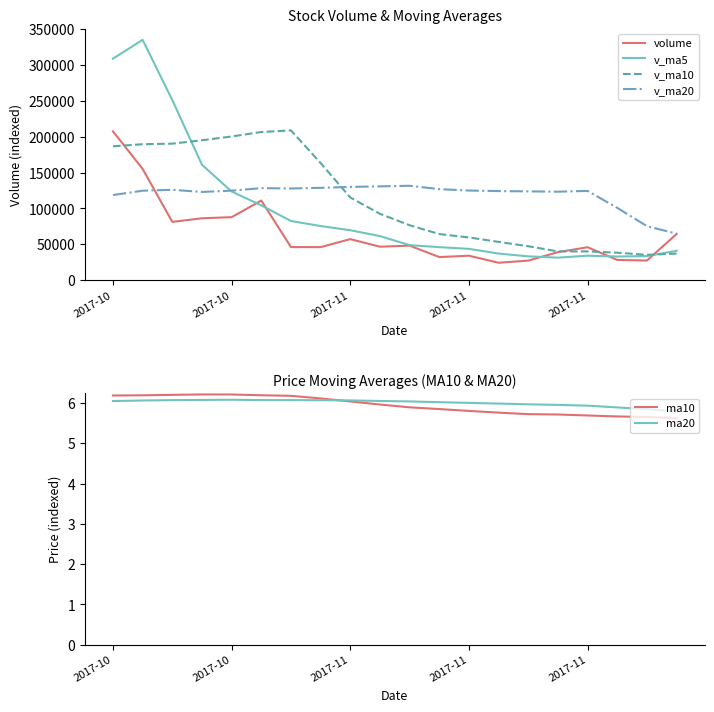

What value does the volume series have at 14?

27191.8